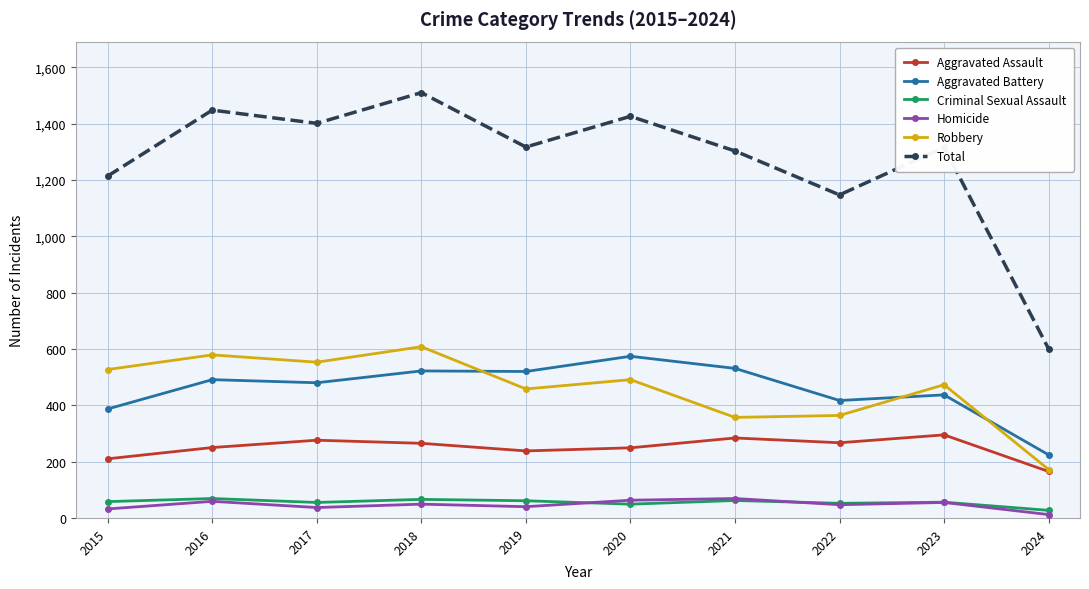

True or false: Aggravated Assault has more than 2 interior local peaks.

True